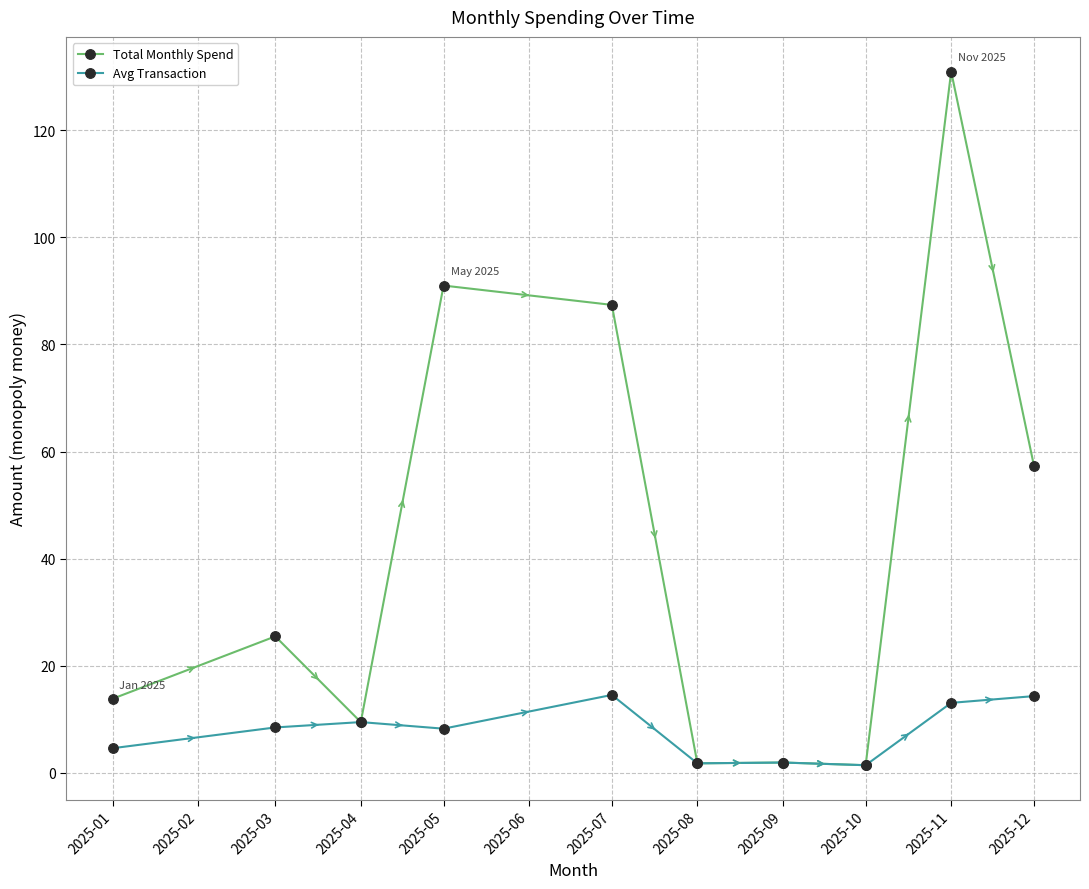

What is the difference between the maximum and minimum values in the Avg Transaction series?

13.1